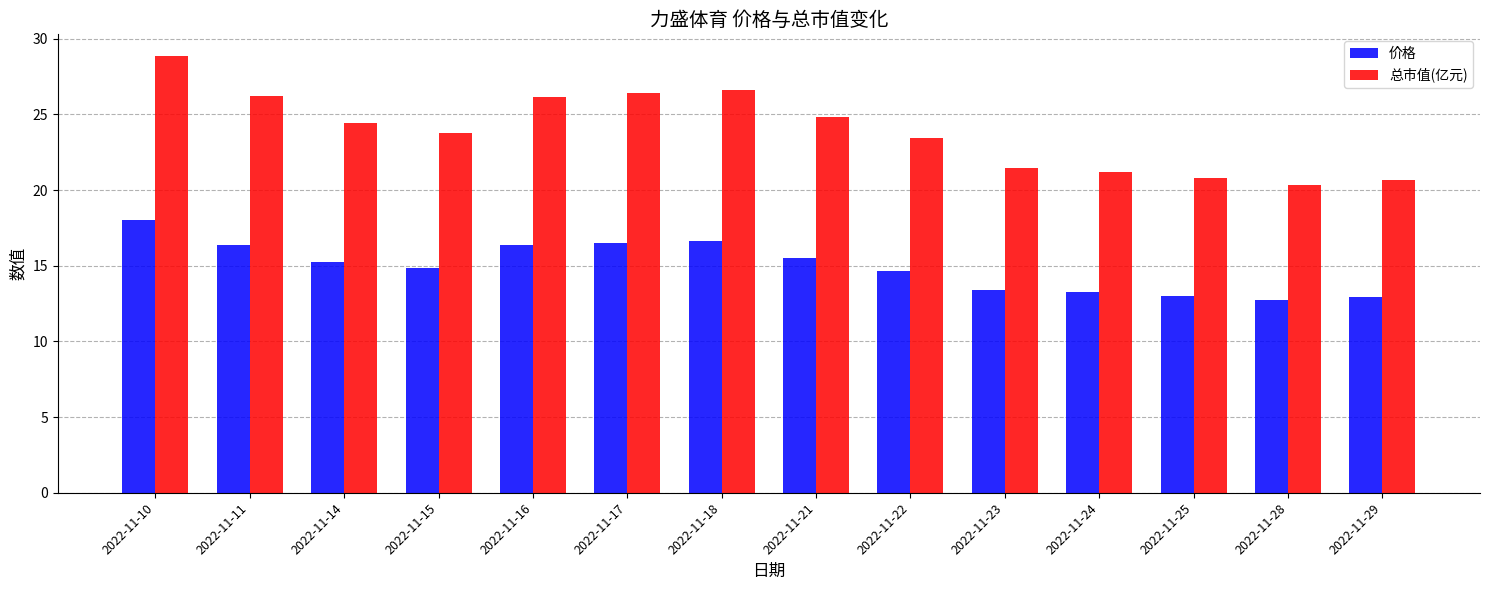

How many groups of bars are there?

14